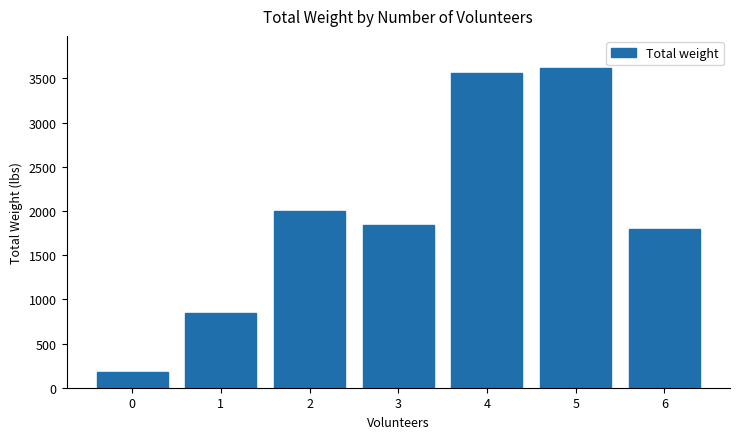

Approximately how many times larger is the value at 1 compared to 0?

4.7